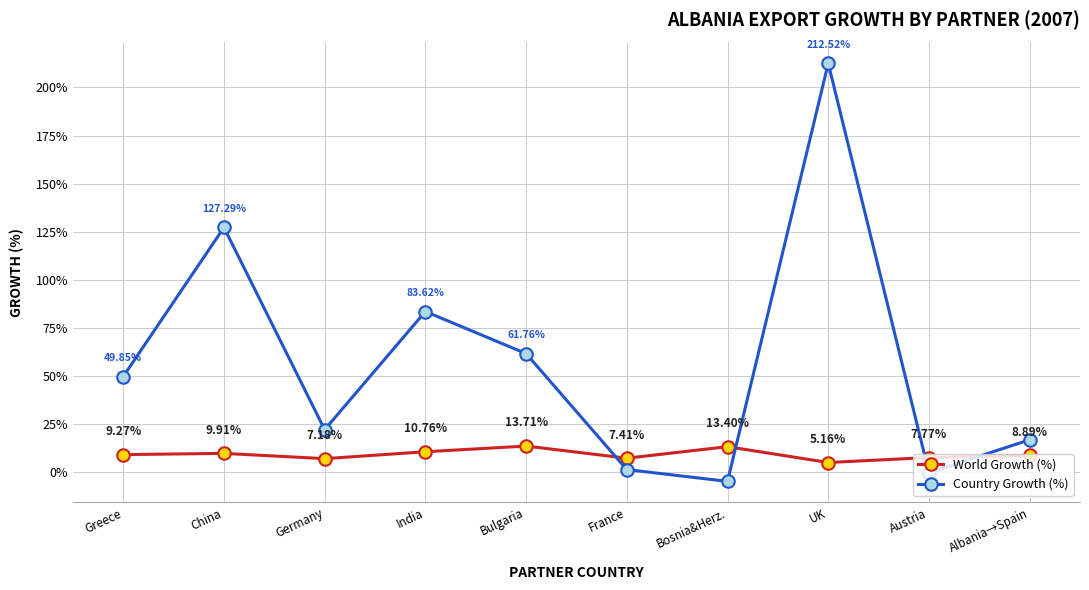

Rank the series by their maximum value, from lowest to highest.

World Growth (%), Country Growth (%)